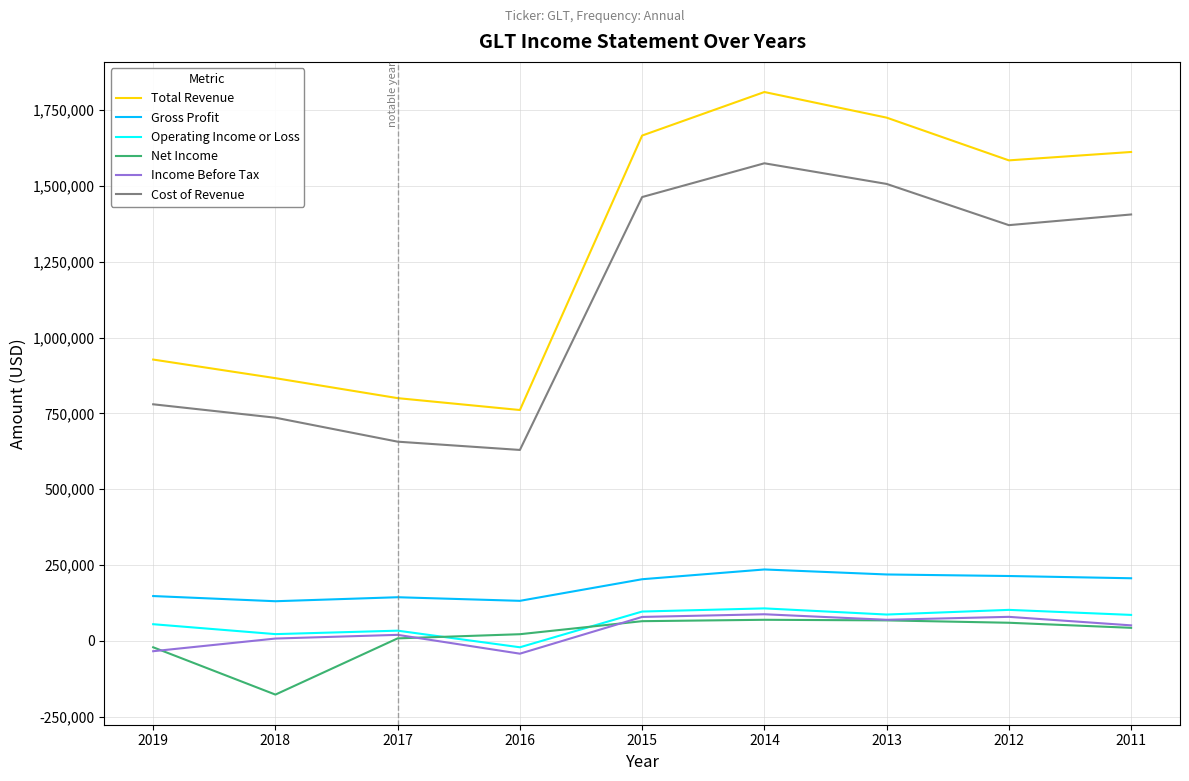

The value of Net Income at 2014 is 69200. True or false?

True